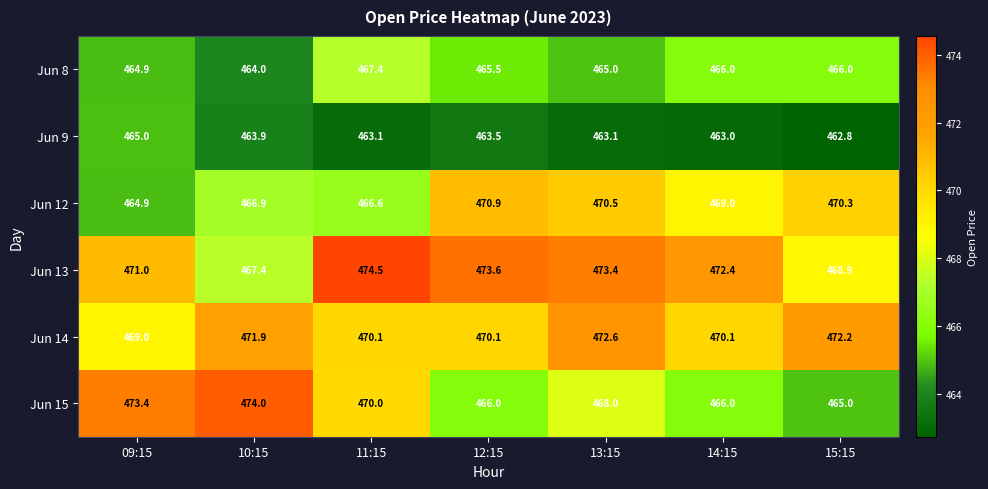

Rank the series by their maximum value, from highest to lowest.

Jun 13, Jun 15, Jun 14, Jun 12, Jun 8, Jun 9